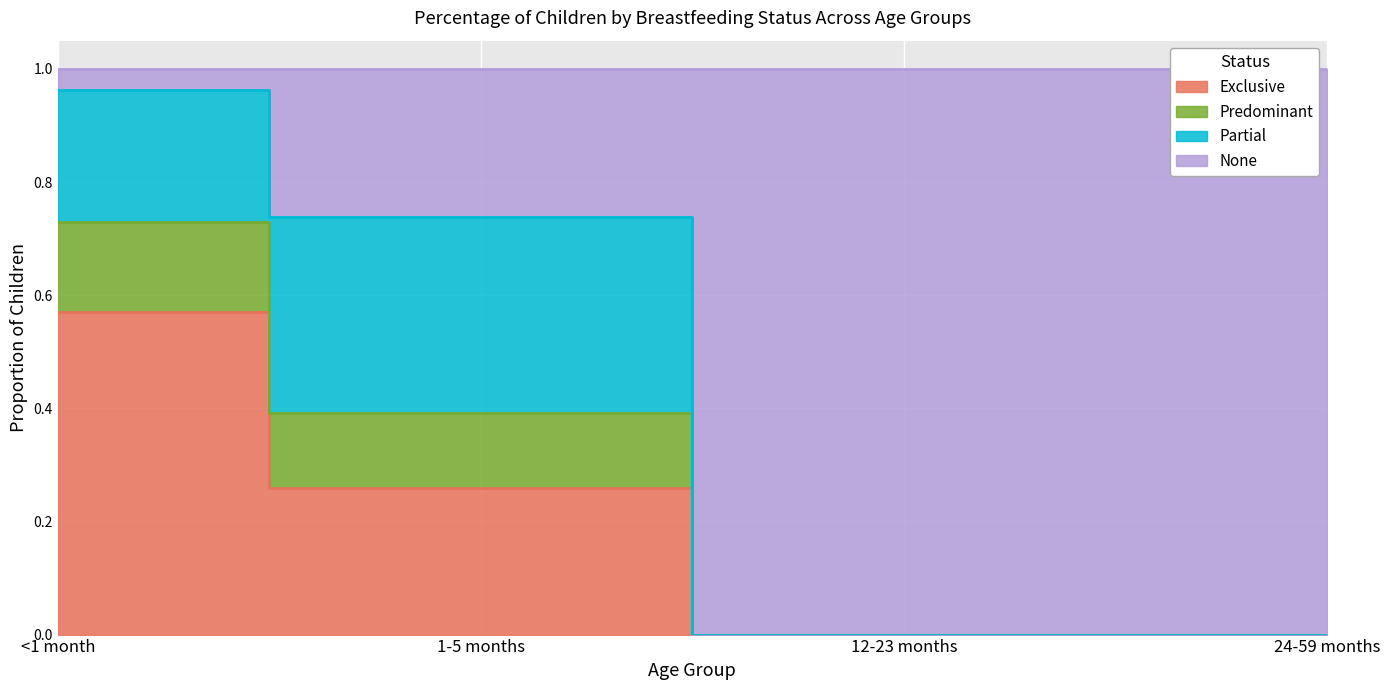

At which category is the sum across all series the highest?

<1 month